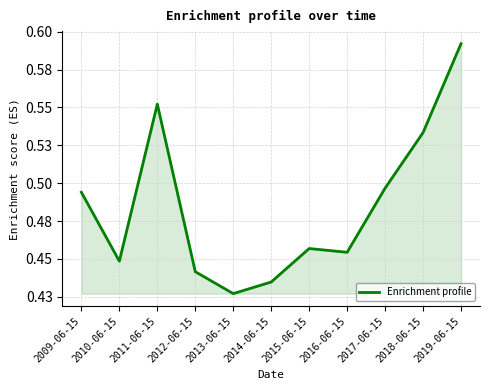

What is the value of the 3rd point from the left?

0.6